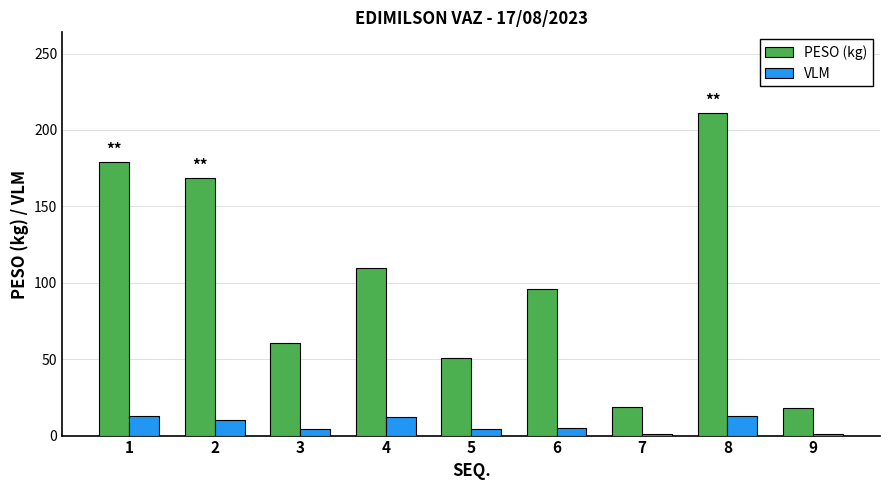

How many series are shown in this chart?

2